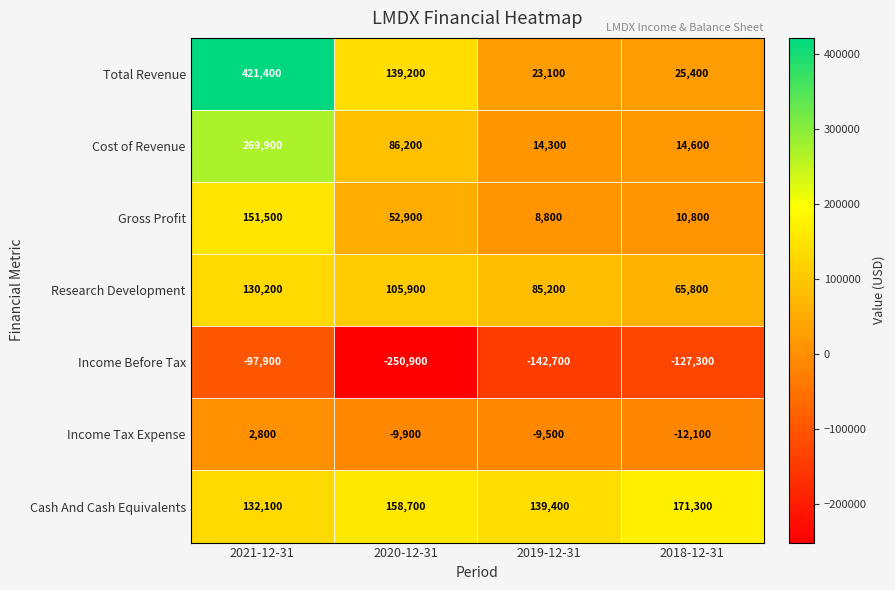

Is the value of Cost of Revenue at 2021-12-31 greater than the value of Cash And Cash Equivalents at 2019-12-31?

Yes